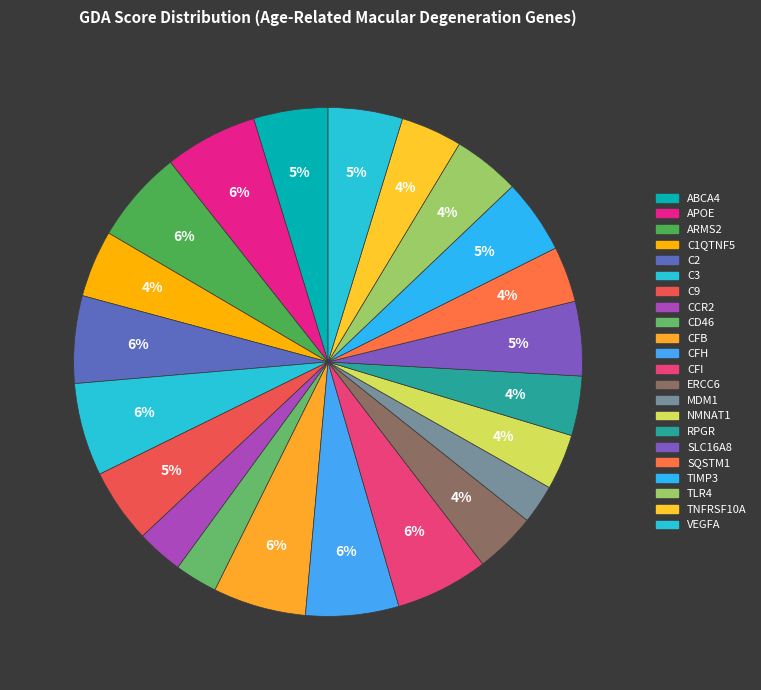

What percentage is NOT represented by ABCA4?

95.3%